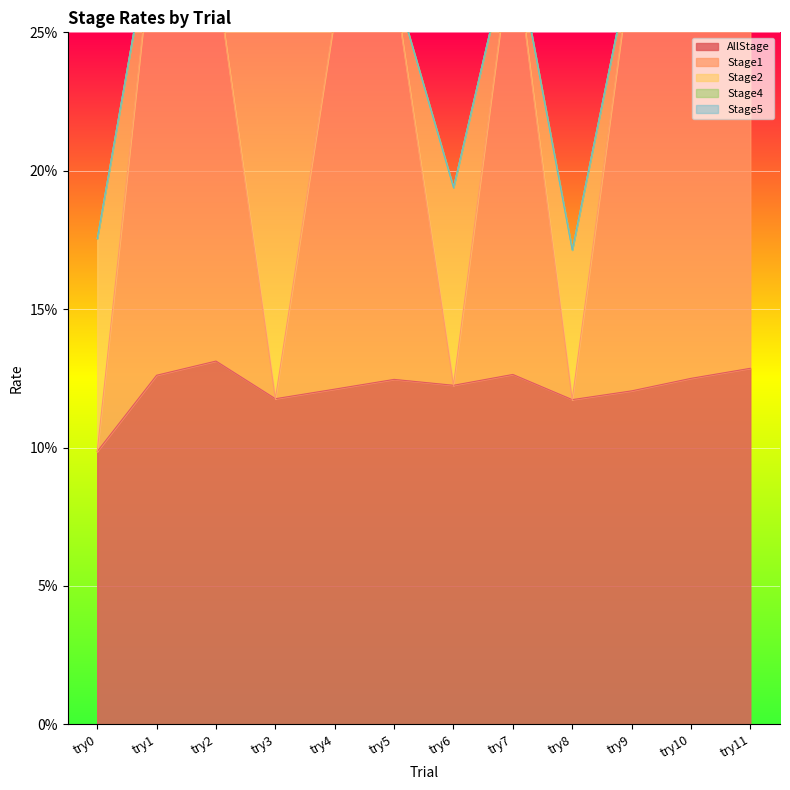

How many values in the Stage1 series exceed 0?

8